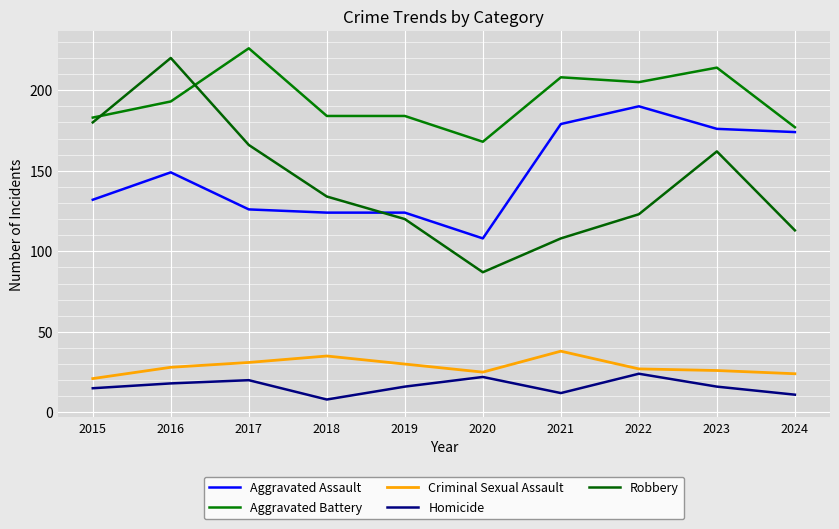

Reading right to left, extract all data points from this chart.

Aggravated Assault: 174	176	190	179	108	124	124	126	149	132
Aggravated Battery: 177	214	205	208	168	184	184	226	193	183
Criminal Sexual Assault: 24	26	27	38	25	30	35	31	28	21
Homicide: 11	16	24	12	22	16	8	20	18	15
Robbery: 113	162	123	108	87	120	134	166	220	180